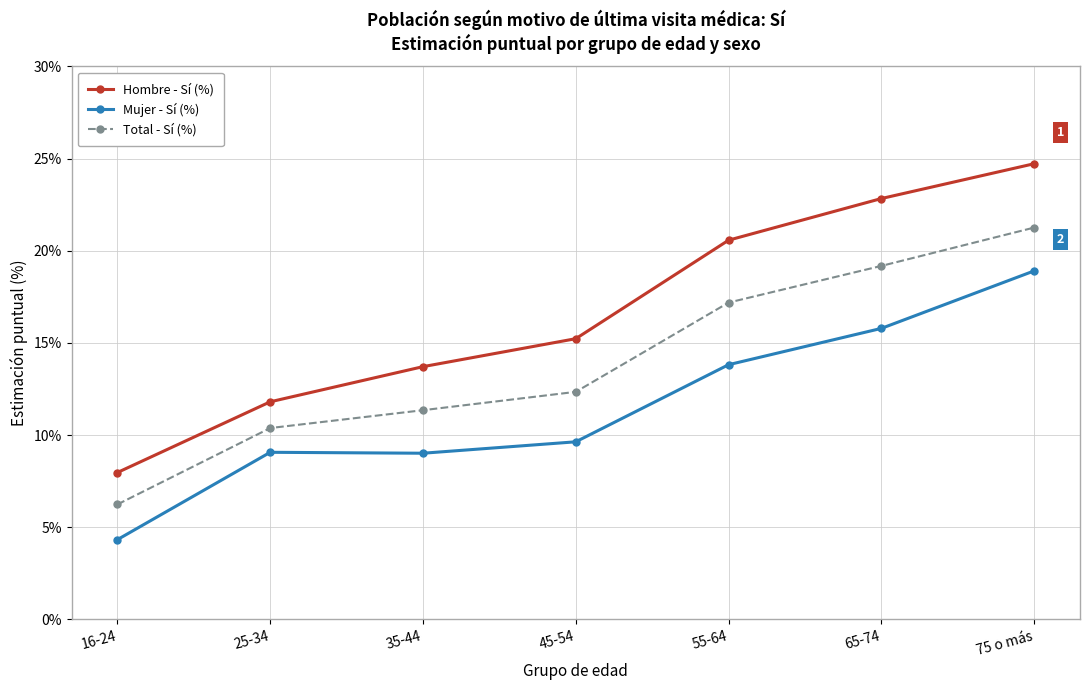

True or false: Mujer - Sí (%) and Total - Sí (%) cross at least once.

False